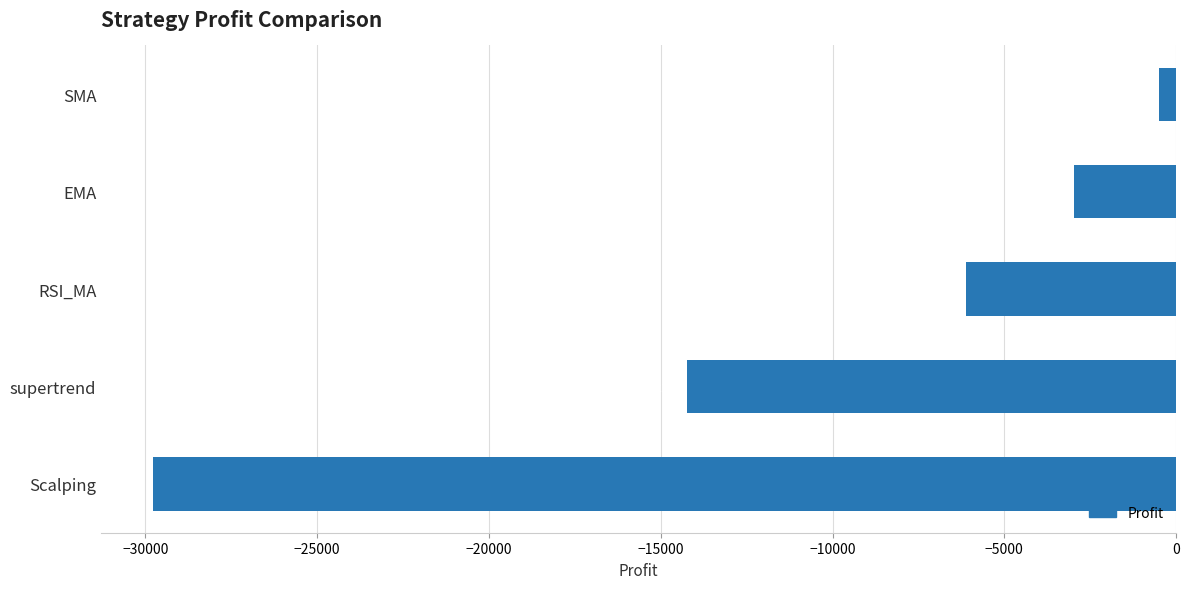

The value at EMA is -1049.2. True or false?

False